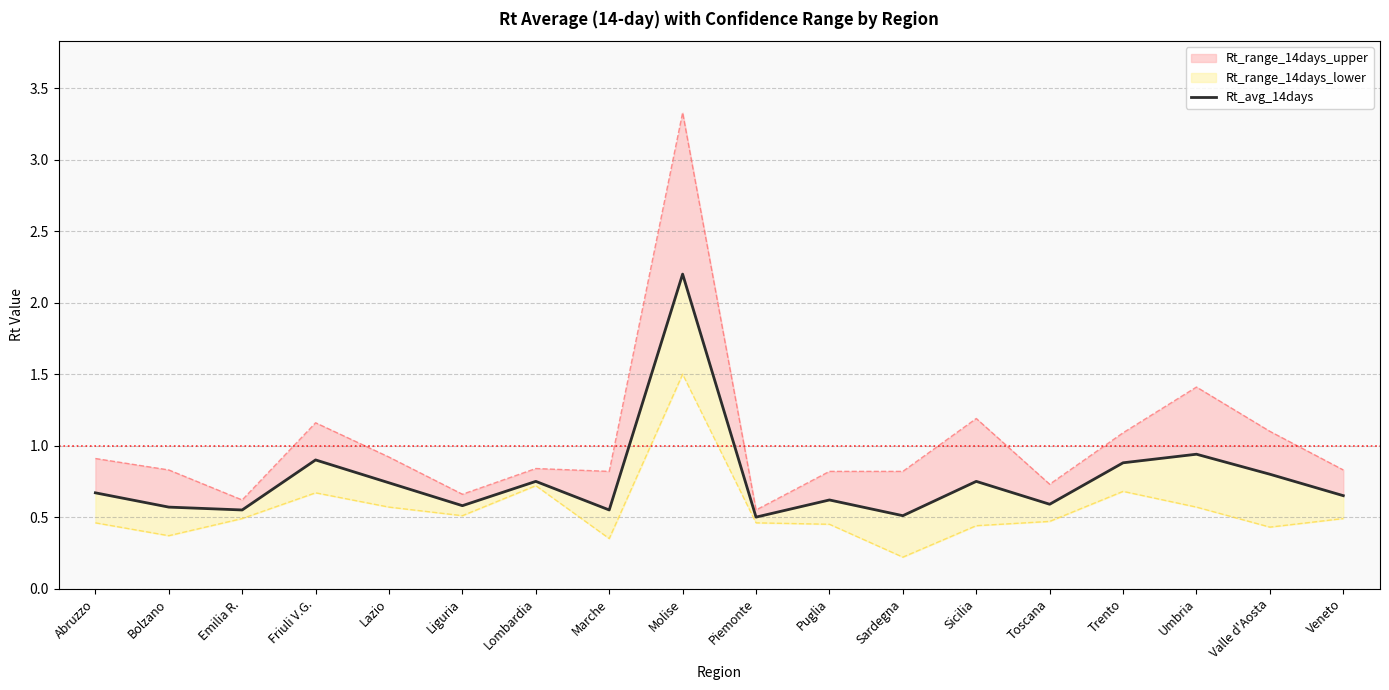

At which category does the chart reach its minimum across all series?

Piemonte